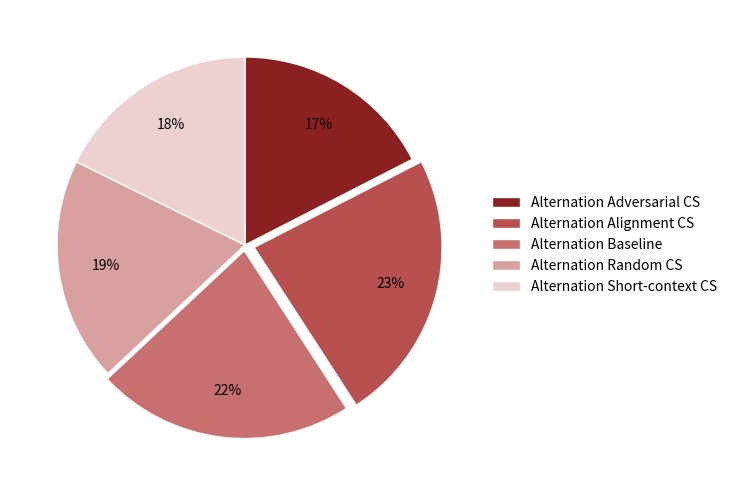

How many slices are in this pie chart?

5